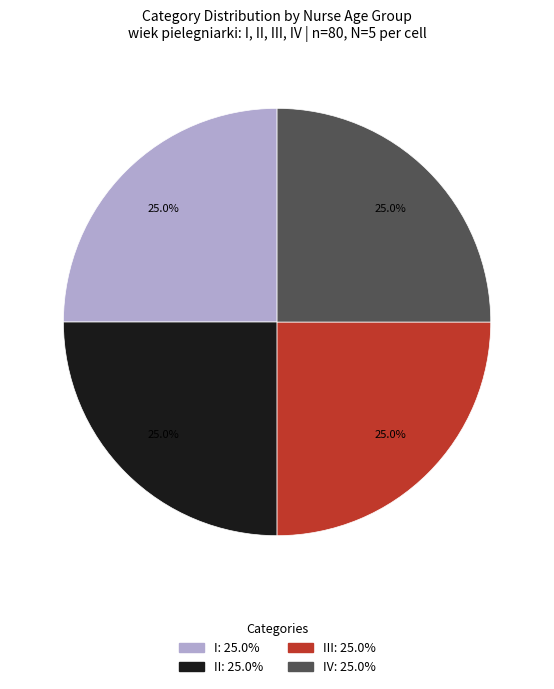

Is there any slice that represents more than half of the pie?

No